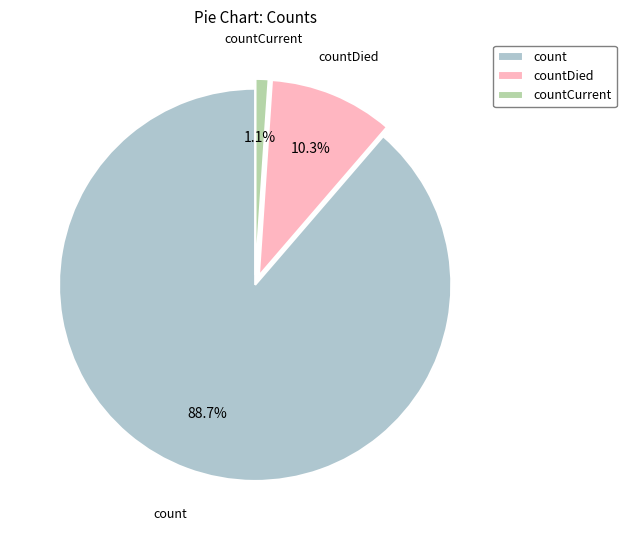

Which has a higher value, countDied or count?

count